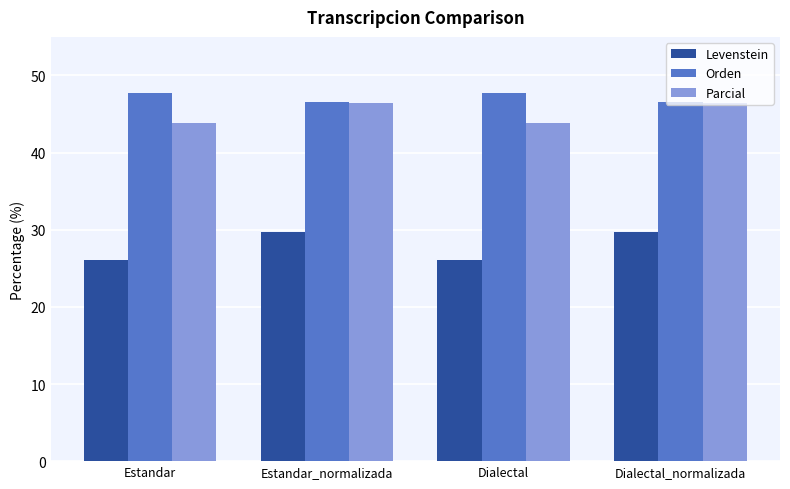

At how many categories does at least one series exceed 46?

4